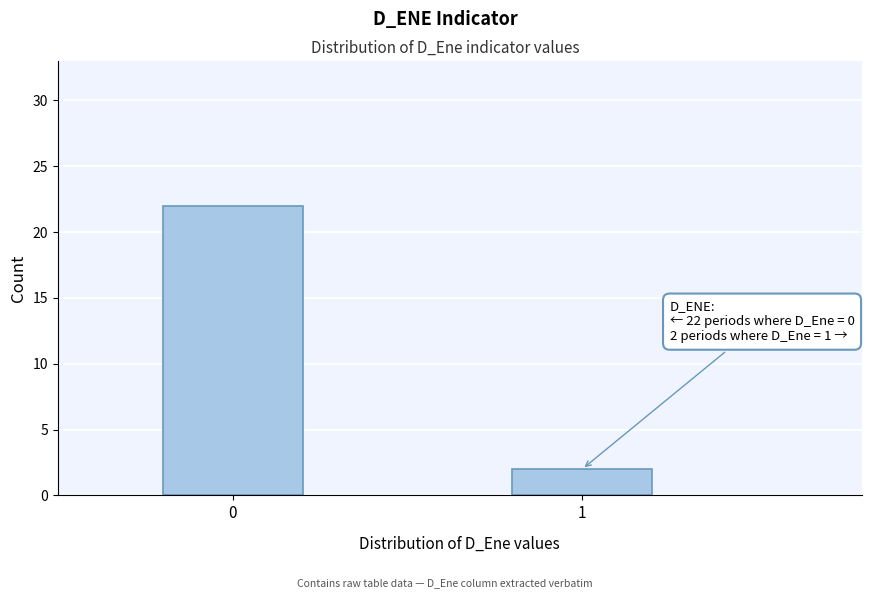

Reading left to right, list all the values displayed in this chart.

22	2